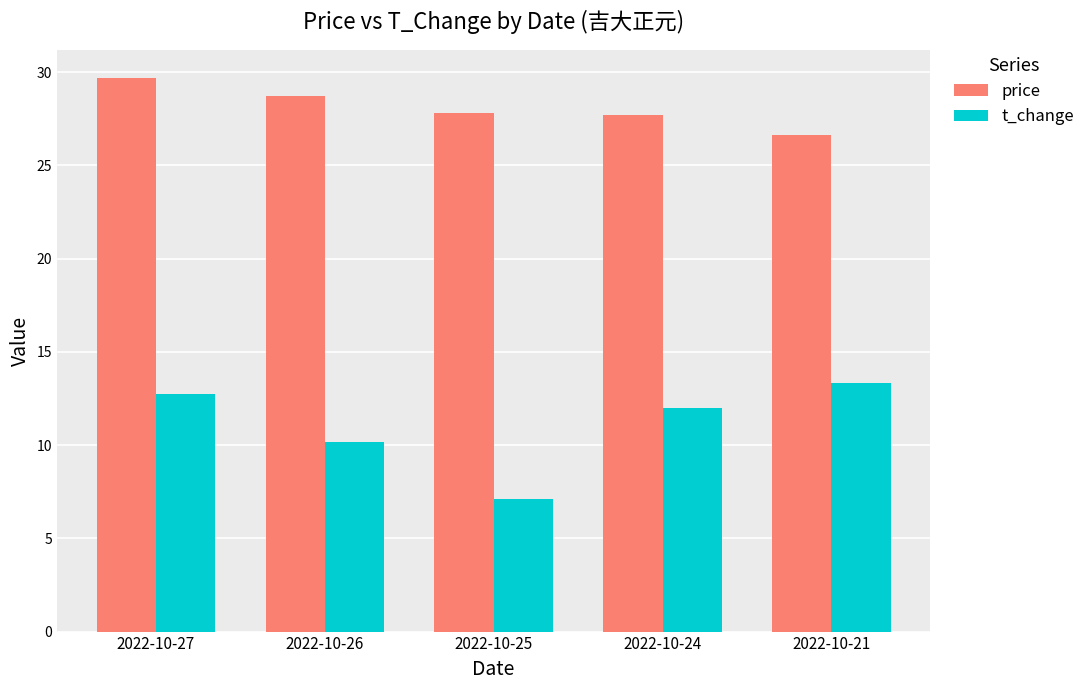

Which series has the widest spread of values?

t_change